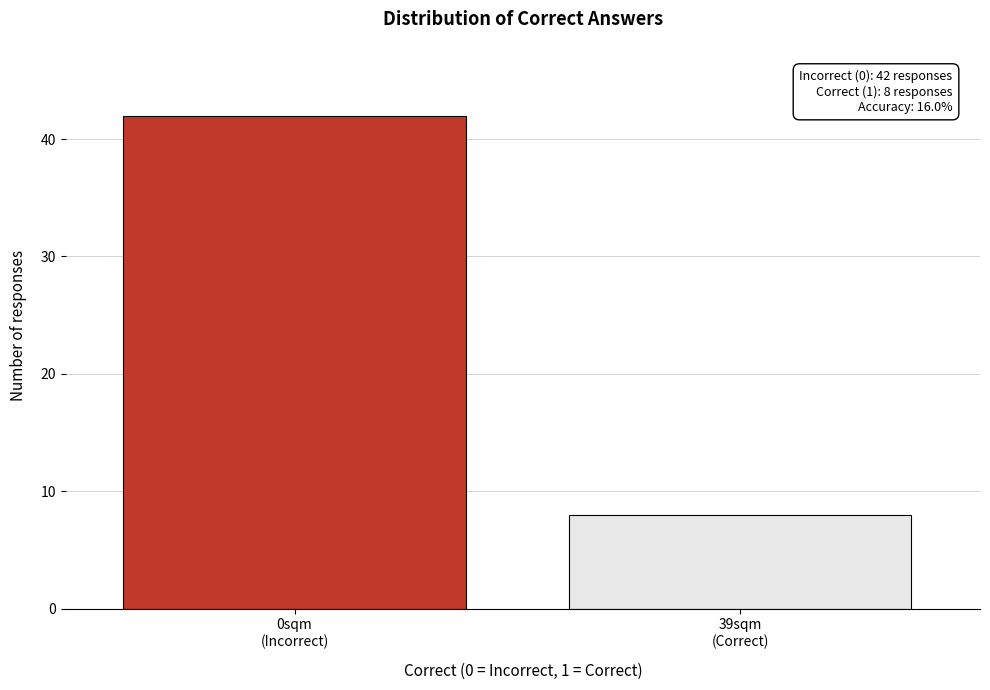

Reading left to right, extract all data points from this chart.

42	8